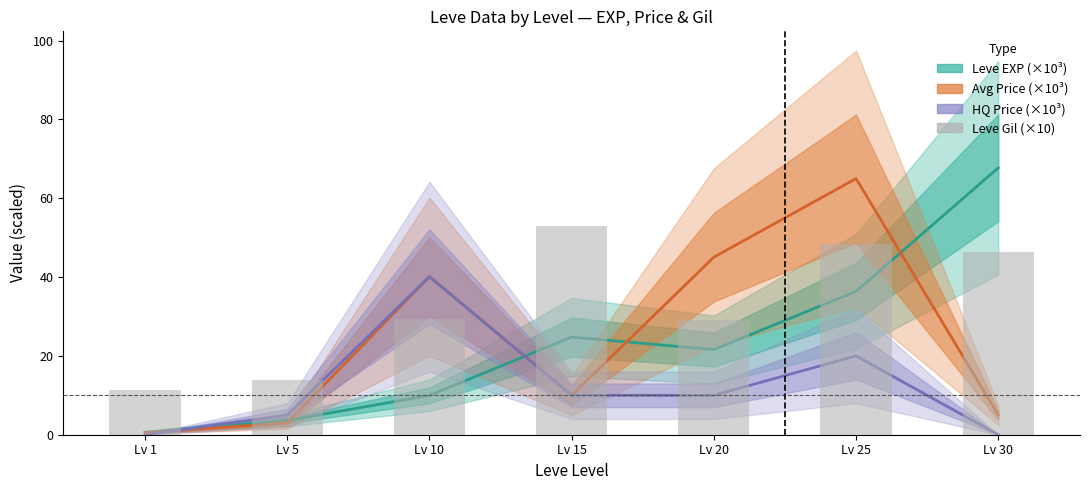

What is the maximum value shown in the chart?

52.9